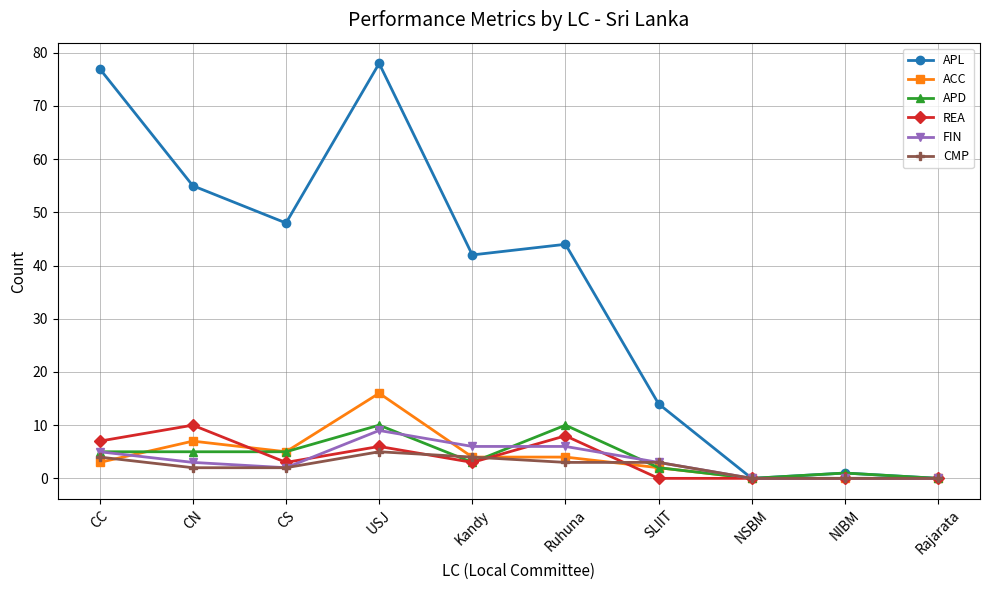

Which series has the largest total across all categories?

APL